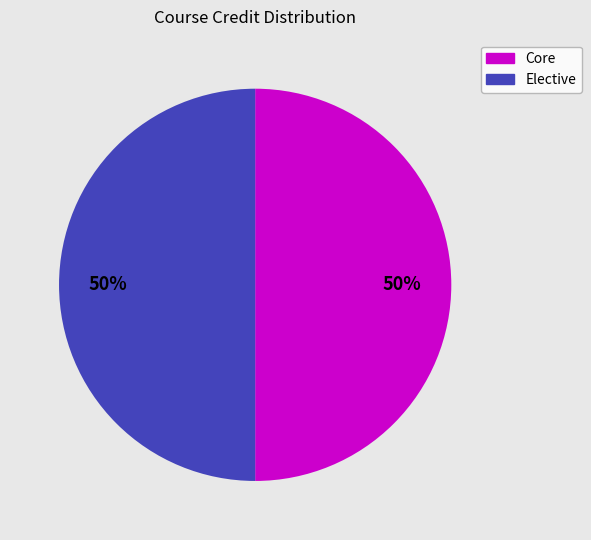

To the nearest percent, what is the average slice percentage?

50%